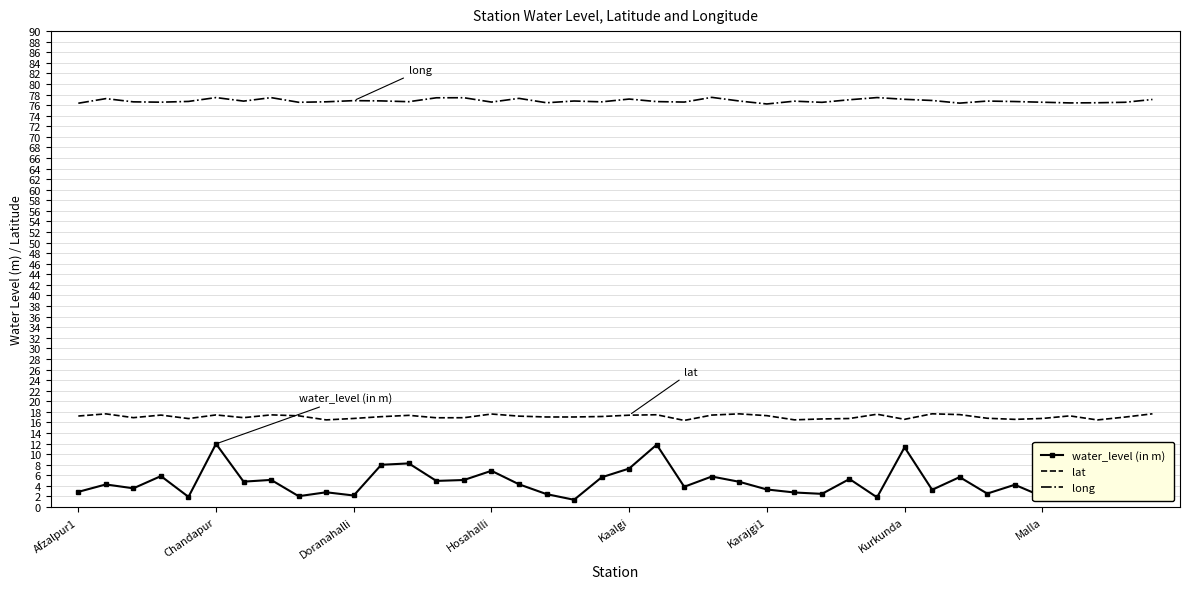

True or false: long and water_level (in m) cross at least once.

False